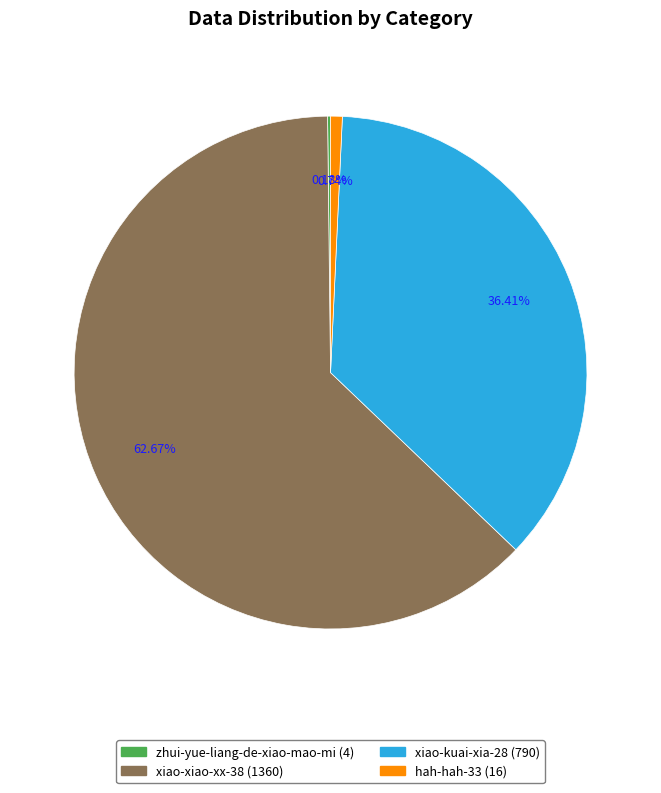

Do xiao-kuai-xia-28 and xiao-xiao-xx-38 together represent more than half of the pie?

Yes